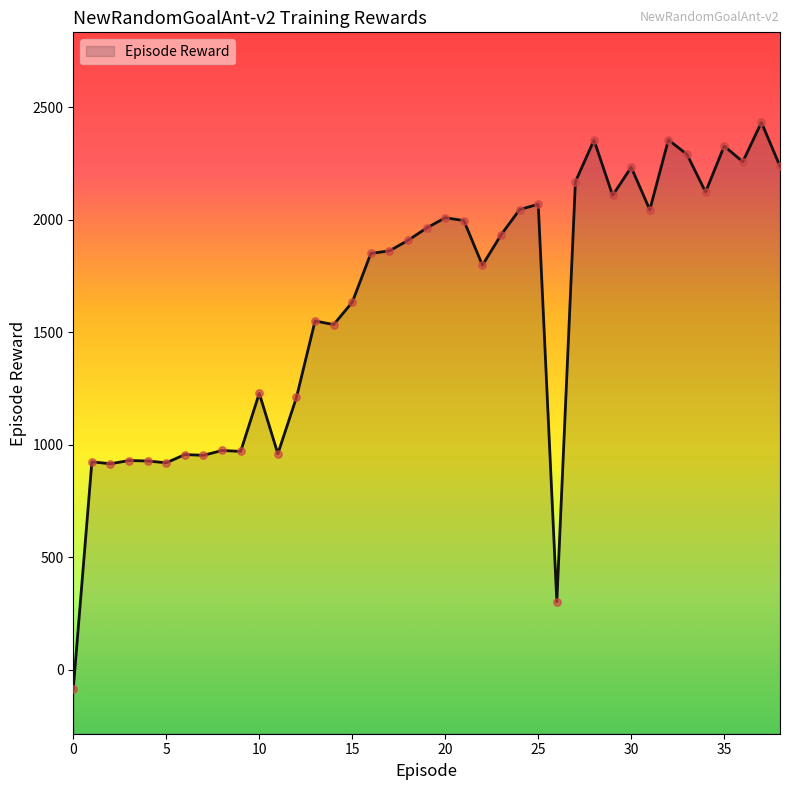

Between 37 and 14, which is larger?

37